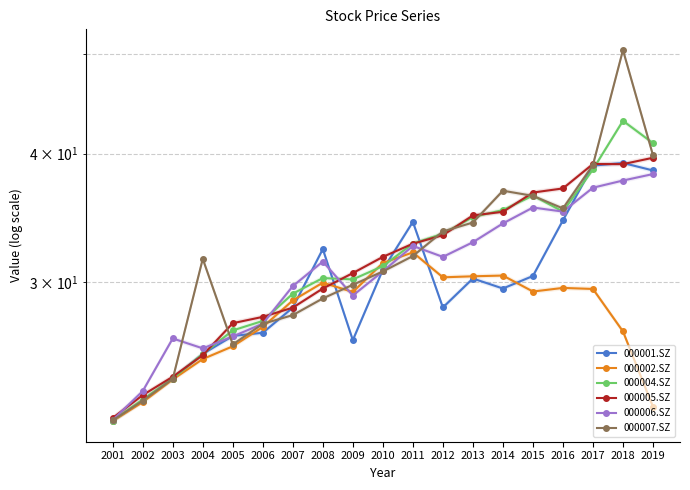

At which label is 000002.SZ closest to 27?

2006